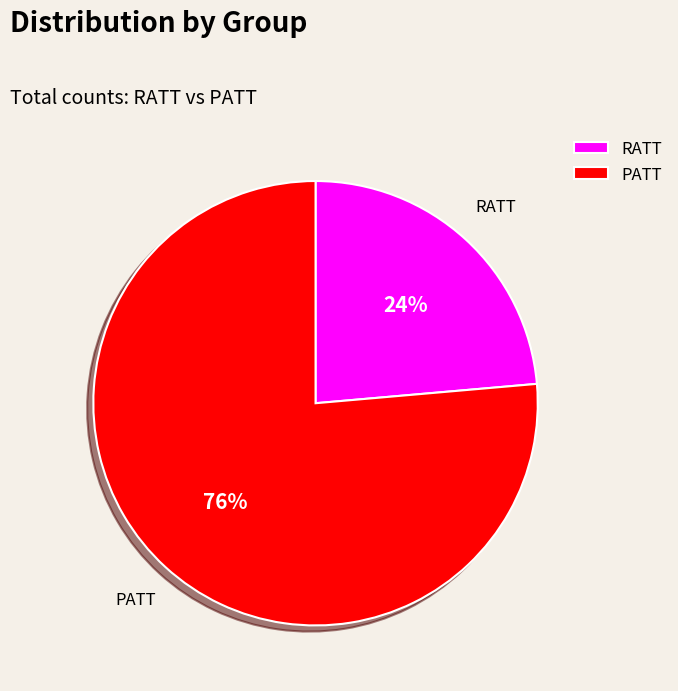

Rank the categories by value from highest to lowest.

PATT, RATT